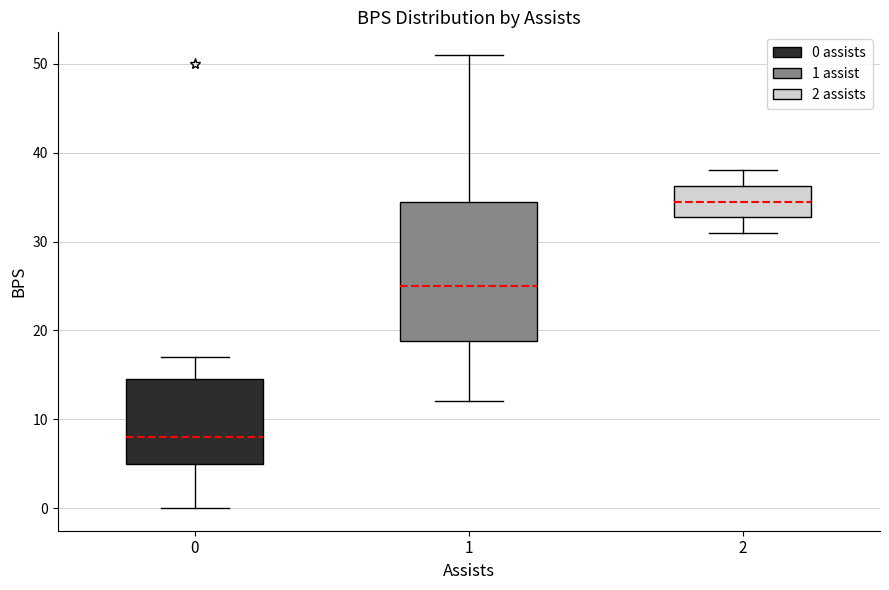

Which box has the lowest median line?

0